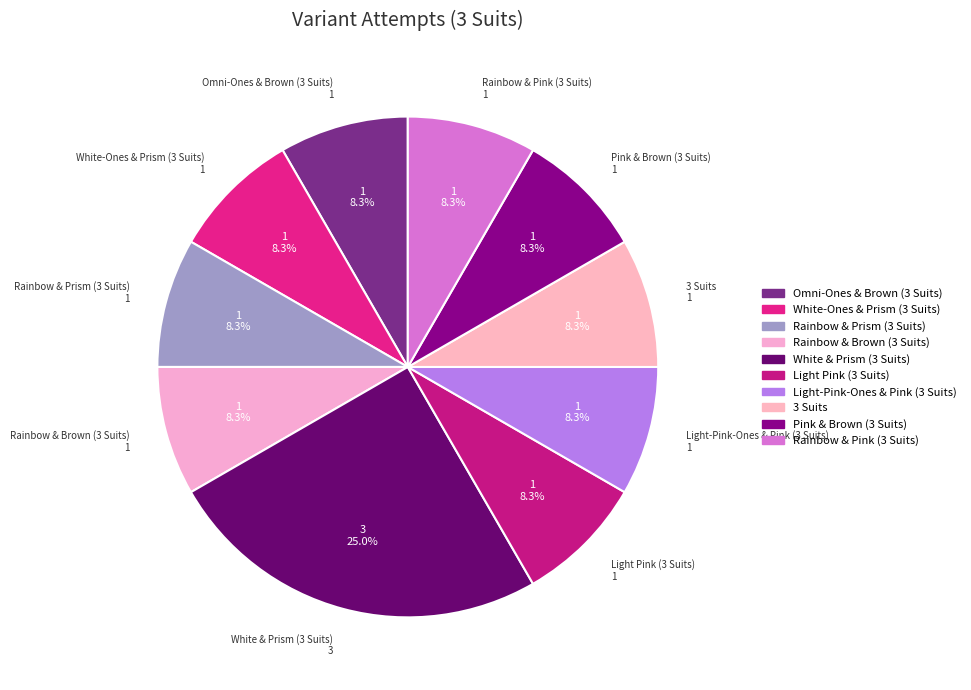

Is Omni-Ones & Brown (3 Suits) the majority of the pie?

No